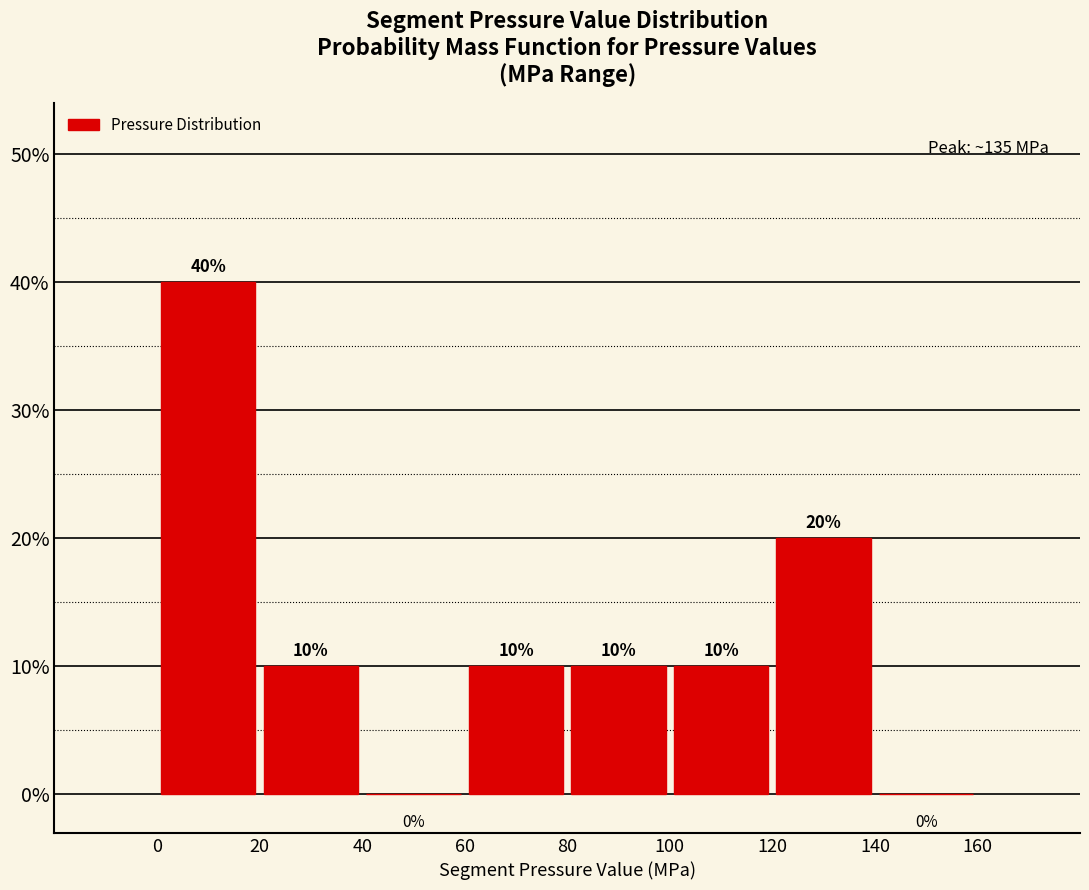

Reading left to right, transcribe this chart: for each bar, give the range it covers on the x-axis and its height.

0 to 20: 40
20 to 40: 10
40 to 60: 0
60 to 80: 10
80 to 100: 10
100 to 120: 10
120 to 140: 20
140 to 160: 0